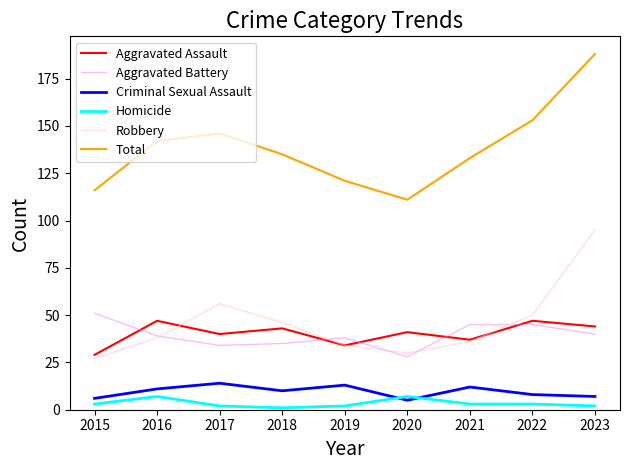

How many distinct data groups are displayed?

6